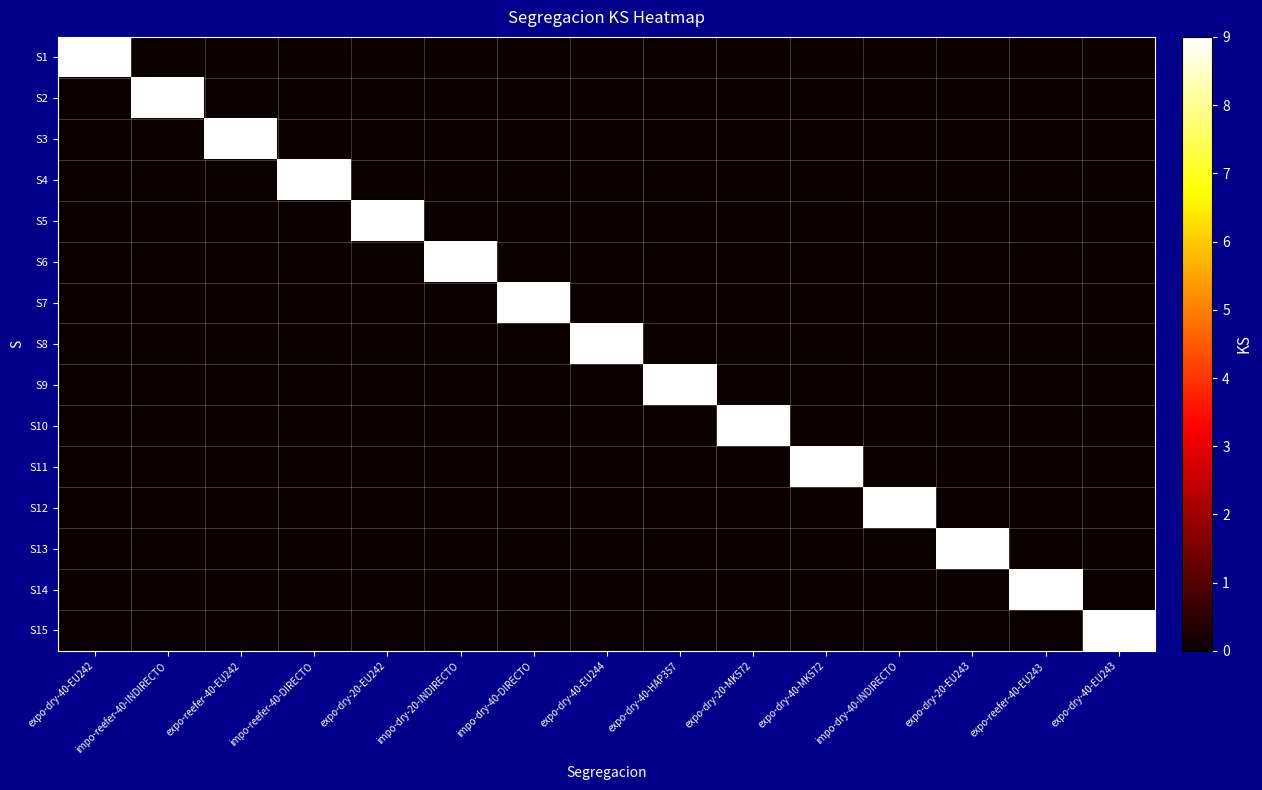

Reading left to right, transcribe all the data shown in this chart.

S1: expo-dry-40-EU242=9	impo-reefer-40-INDIRECTO=0	expo-reefer-40-EU242=0	impo-reefer-40-DIRECTO=0	expo-dry-20-EU242=0	impo-dry-20-INDIRECTO=0	impo-dry-40-DIRECTO=0	expo-dry-40-EU244=0	expo-dry-40-HAP357=0	expo-dry-20-MK572=0	expo-dry-40-MK572=0	impo-dry-40-INDIRECTO=0	expo-dry-20-EU243=0	expo-reefer-40-EU243=0	expo-dry-40-EU243=0
S2: expo-dry-40-EU242=0	impo-reefer-40-INDIRECTO=9	expo-reefer-40-EU242=0	impo-reefer-40-DIRECTO=0	expo-dry-20-EU242=0	impo-dry-20-INDIRECTO=0	impo-dry-40-DIRECTO=0	expo-dry-40-EU244=0	expo-dry-40-HAP357=0	expo-dry-20-MK572=0	expo-dry-40-MK572=0	impo-dry-40-INDIRECTO=0	expo-dry-20-EU243=0	expo-reefer-40-EU243=0	expo-dry-40-EU243=0
S3: expo-dry-40-EU242=0	impo-reefer-40-INDIRECTO=0	expo-reefer-40-EU242=9	impo-reefer-40-DIRECTO=0	expo-dry-20-EU242=0	impo-dry-20-INDIRECTO=0	impo-dry-40-DIRECTO=0	expo-dry-40-EU244=0	expo-dry-40-HAP357=0	expo-dry-20-MK572=0	expo-dry-40-MK572=0	impo-dry-40-INDIRECTO=0	expo-dry-20-EU243=0	expo-reefer-40-EU243=0	expo-dry-40-EU243=0
S4: expo-dry-40-EU242=0	impo-reefer-40-INDIRECTO=0	expo-reefer-40-EU242=0	impo-reefer-40-DIRECTO=9	expo-dry-20-EU242=0	impo-dry-20-INDIRECTO=0	impo-dry-40-DIRECTO=0	expo-dry-40-EU244=0	expo-dry-40-HAP357=0	expo-dry-20-MK572=0	expo-dry-40-MK572=0	impo-dry-40-INDIRECTO=0	expo-dry-20-EU243=0	expo-reefer-40-EU243=0	expo-dry-40-EU243=0
S5: expo-dry-40-EU242=0	impo-reefer-40-INDIRECTO=0	expo-reefer-40-EU242=0	impo-reefer-40-DIRECTO=0	expo-dry-20-EU242=9	impo-dry-20-INDIRECTO=0	impo-dry-40-DIRECTO=0	expo-dry-40-EU244=0	expo-dry-40-HAP357=0	expo-dry-20-MK572=0	expo-dry-40-MK572=0	impo-dry-40-INDIRECTO=0	expo-dry-20-EU243=0	expo-reefer-40-EU243=0	expo-dry-40-EU243=0
S6: expo-dry-40-EU242=0	impo-reefer-40-INDIRECTO=0	expo-reefer-40-EU242=0	impo-reefer-40-DIRECTO=0	expo-dry-20-EU242=0	impo-dry-20-INDIRECTO=9	impo-dry-40-DIRECTO=0	expo-dry-40-EU244=0	expo-dry-40-HAP357=0	expo-dry-20-MK572=0	expo-dry-40-MK572=0	impo-dry-40-INDIRECTO=0	expo-dry-20-EU243=0	expo-reefer-40-EU243=0	expo-dry-40-EU243=0
S7: expo-dry-40-EU242=0	impo-reefer-40-INDIRECTO=0	expo-reefer-40-EU242=0	impo-reefer-40-DIRECTO=0	expo-dry-20-EU242=0	impo-dry-20-INDIRECTO=0	impo-dry-40-DIRECTO=9	expo-dry-40-EU244=0	expo-dry-40-HAP357=0	expo-dry-20-MK572=0	expo-dry-40-MK572=0	impo-dry-40-INDIRECTO=0	expo-dry-20-EU243=0	expo-reefer-40-EU243=0	expo-dry-40-EU243=0
S8: expo-dry-40-EU242=0	impo-reefer-40-INDIRECTO=0	expo-reefer-40-EU242=0	impo-reefer-40-DIRECTO=0	expo-dry-20-EU242=0	impo-dry-20-INDIRECTO=0	impo-dry-40-DIRECTO=0	expo-dry-40-EU244=9	expo-dry-40-HAP357=0	expo-dry-20-MK572=0	expo-dry-40-MK572=0	impo-dry-40-INDIRECTO=0	expo-dry-20-EU243=0	expo-reefer-40-EU243=0	expo-dry-40-EU243=0
S9: expo-dry-40-EU242=0	impo-reefer-40-INDIRECTO=0	expo-reefer-40-EU242=0	impo-reefer-40-DIRECTO=0	expo-dry-20-EU242=0	impo-dry-20-INDIRECTO=0	impo-dry-40-DIRECTO=0	expo-dry-40-EU244=0	expo-dry-40-HAP357=9	expo-dry-20-MK572=0	expo-dry-40-MK572=0	impo-dry-40-INDIRECTO=0	expo-dry-20-EU243=0	expo-reefer-40-EU243=0	expo-dry-40-EU243=0
S10: expo-dry-40-EU242=0	impo-reefer-40-INDIRECTO=0	expo-reefer-40-EU242=0	impo-reefer-40-DIRECTO=0	expo-dry-20-EU242=0	impo-dry-20-INDIRECTO=0	impo-dry-40-DIRECTO=0	expo-dry-40-EU244=0	expo-dry-40-HAP357=0	expo-dry-20-MK572=9	expo-dry-40-MK572=0	impo-dry-40-INDIRECTO=0	expo-dry-20-EU243=0	expo-reefer-40-EU243=0	expo-dry-40-EU243=0
S11: expo-dry-40-EU242=0	impo-reefer-40-INDIRECTO=0	expo-reefer-40-EU242=0	impo-reefer-40-DIRECTO=0	expo-dry-20-EU242=0	impo-dry-20-INDIRECTO=0	impo-dry-40-DIRECTO=0	expo-dry-40-EU244=0	expo-dry-40-HAP357=0	expo-dry-20-MK572=0	expo-dry-40-MK572=9	impo-dry-40-INDIRECTO=0	expo-dry-20-EU243=0	expo-reefer-40-EU243=0	expo-dry-40-EU243=0
S12: expo-dry-40-EU242=0	impo-reefer-40-INDIRECTO=0	expo-reefer-40-EU242=0	impo-reefer-40-DIRECTO=0	expo-dry-20-EU242=0	impo-dry-20-INDIRECTO=0	impo-dry-40-DIRECTO=0	expo-dry-40-EU244=0	expo-dry-40-HAP357=0	expo-dry-20-MK572=0	expo-dry-40-MK572=0	impo-dry-40-INDIRECTO=9	expo-dry-20-EU243=0	expo-reefer-40-EU243=0	expo-dry-40-EU243=0
S13: expo-dry-40-EU242=0	impo-reefer-40-INDIRECTO=0	expo-reefer-40-EU242=0	impo-reefer-40-DIRECTO=0	expo-dry-20-EU242=0	impo-dry-20-INDIRECTO=0	impo-dry-40-DIRECTO=0	expo-dry-40-EU244=0	expo-dry-40-HAP357=0	expo-dry-20-MK572=0	expo-dry-40-MK572=0	impo-dry-40-INDIRECTO=0	expo-dry-20-EU243=9	expo-reefer-40-EU243=0	expo-dry-40-EU243=0
S14: expo-dry-40-EU242=0	impo-reefer-40-INDIRECTO=0	expo-reefer-40-EU242=0	impo-reefer-40-DIRECTO=0	expo-dry-20-EU242=0	impo-dry-20-INDIRECTO=0	impo-dry-40-DIRECTO=0	expo-dry-40-EU244=0	expo-dry-40-HAP357=0	expo-dry-20-MK572=0	expo-dry-40-MK572=0	impo-dry-40-INDIRECTO=0	expo-dry-20-EU243=0	expo-reefer-40-EU243=9	expo-dry-40-EU243=0
S15: expo-dry-40-EU242=0	impo-reefer-40-INDIRECTO=0	expo-reefer-40-EU242=0	impo-reefer-40-DIRECTO=0	expo-dry-20-EU242=0	impo-dry-20-INDIRECTO=0	impo-dry-40-DIRECTO=0	expo-dry-40-EU244=0	expo-dry-40-HAP357=0	expo-dry-20-MK572=0	expo-dry-40-MK572=0	impo-dry-40-INDIRECTO=0	expo-dry-20-EU243=0	expo-reefer-40-EU243=0	expo-dry-40-EU243=9